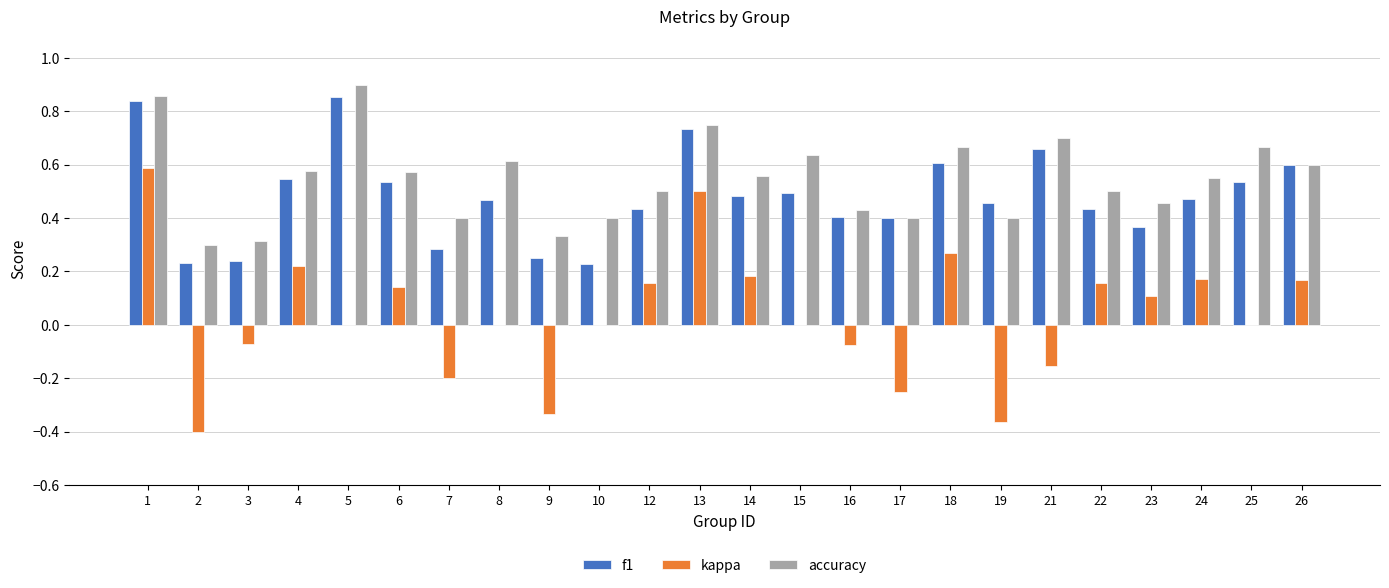

Which series has the largest range (max minus min)?

kappa